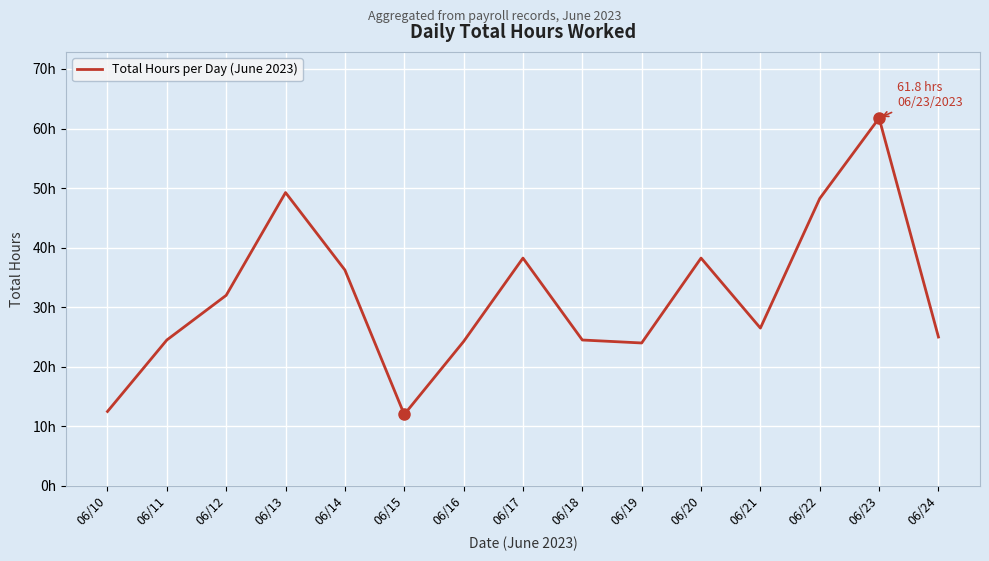

Which has a higher value, 06/16 or 06/24?

06/24